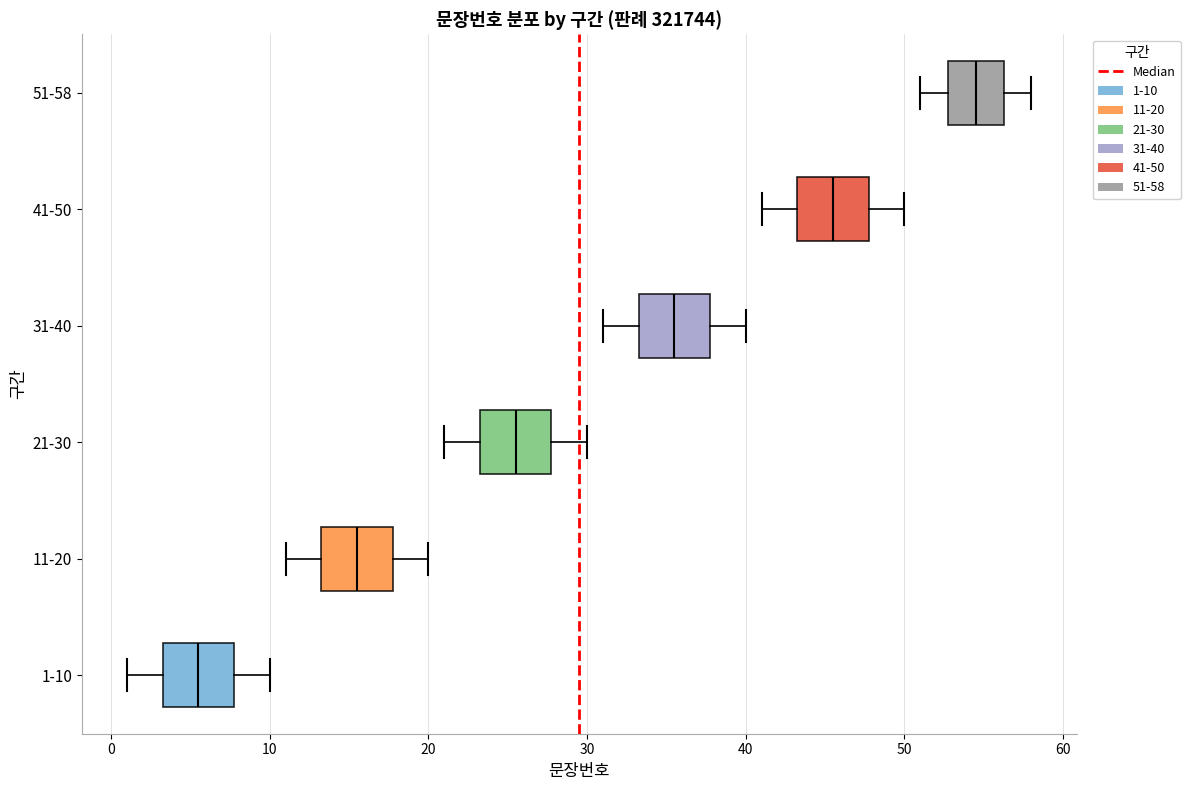

Reading bottom to top, read every box against the x-axis: the position of its median line, the range the box covers, and the ends of its whiskers. The values are not printed on the chart, so give them approximately, as read against the axis.

1-10: median 6, box 3 to 8, whiskers 1 to 10
11-20: median 16, box 13 to 18, whiskers 11 to 20
21-30: median 26, box 23 to 28, whiskers 21 to 30
31-40: median 36, box 33 to 38, whiskers 31 to 40
41-50: median 46, box 43 to 48, whiskers 41 to 50
51-58: median 55, box 53 to 56, whiskers 51 to 58